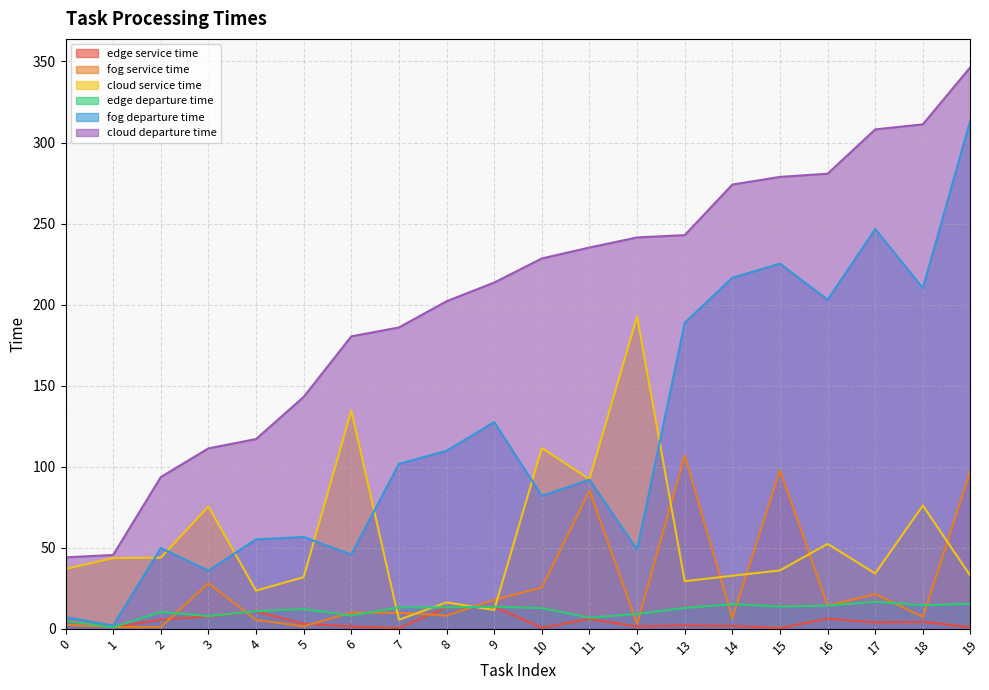

Does the chart display data point markers on the line(s)?

No